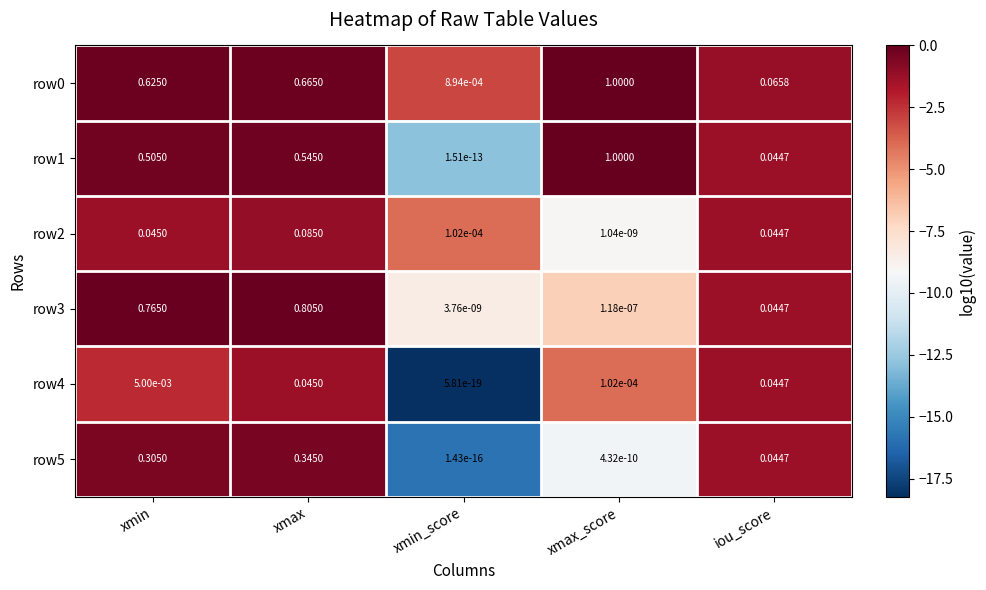

At which label does row2 reach its minimum?

xmax_score